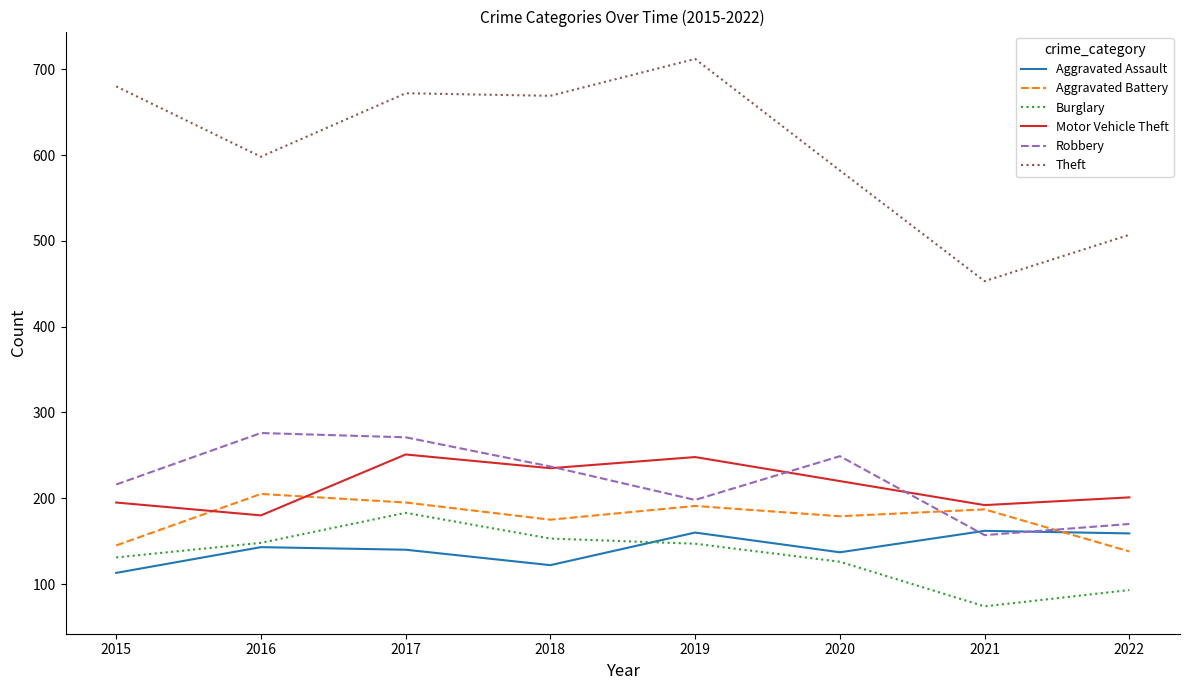

How many values in the Motor Vehicle Theft series are below 220?

4